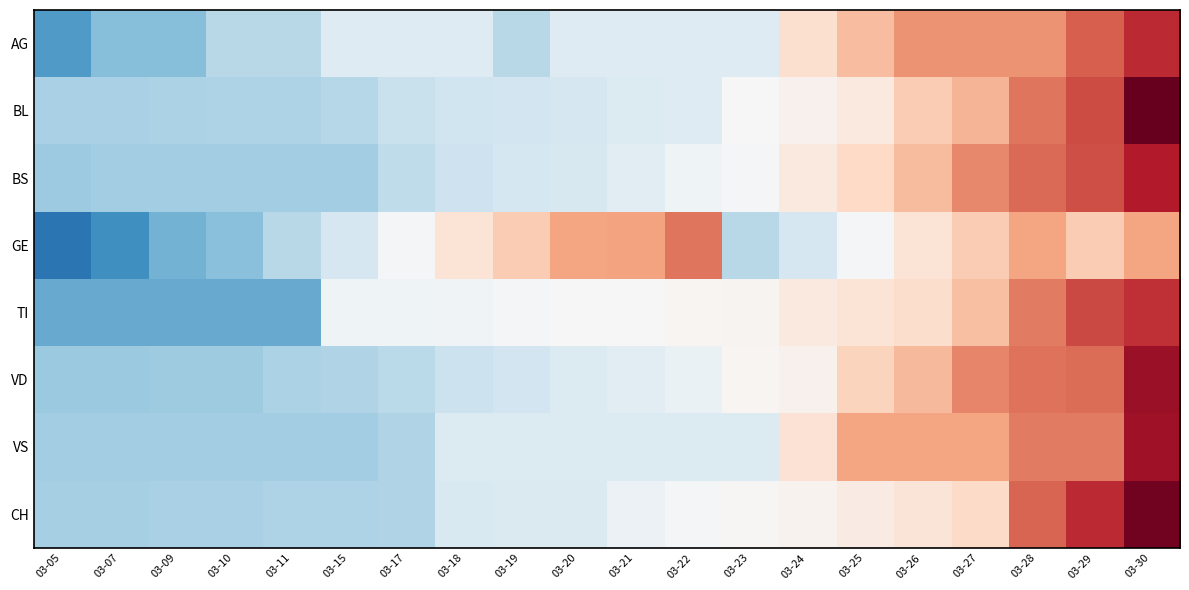

What is the total value across all series at 03-17?

-4.2